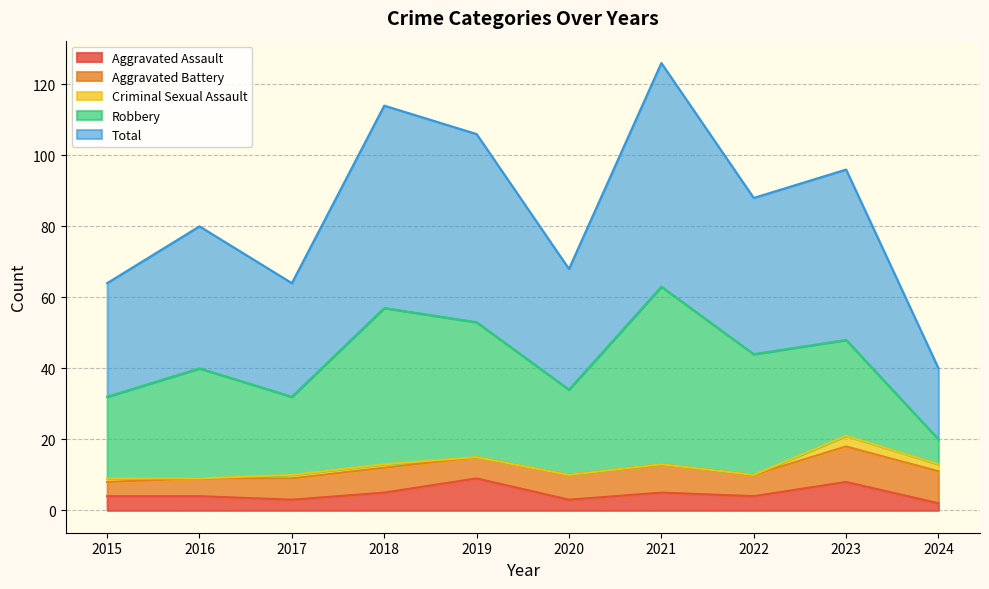

The Aggravated Assault series shows 5 at 2017. True or false?

False